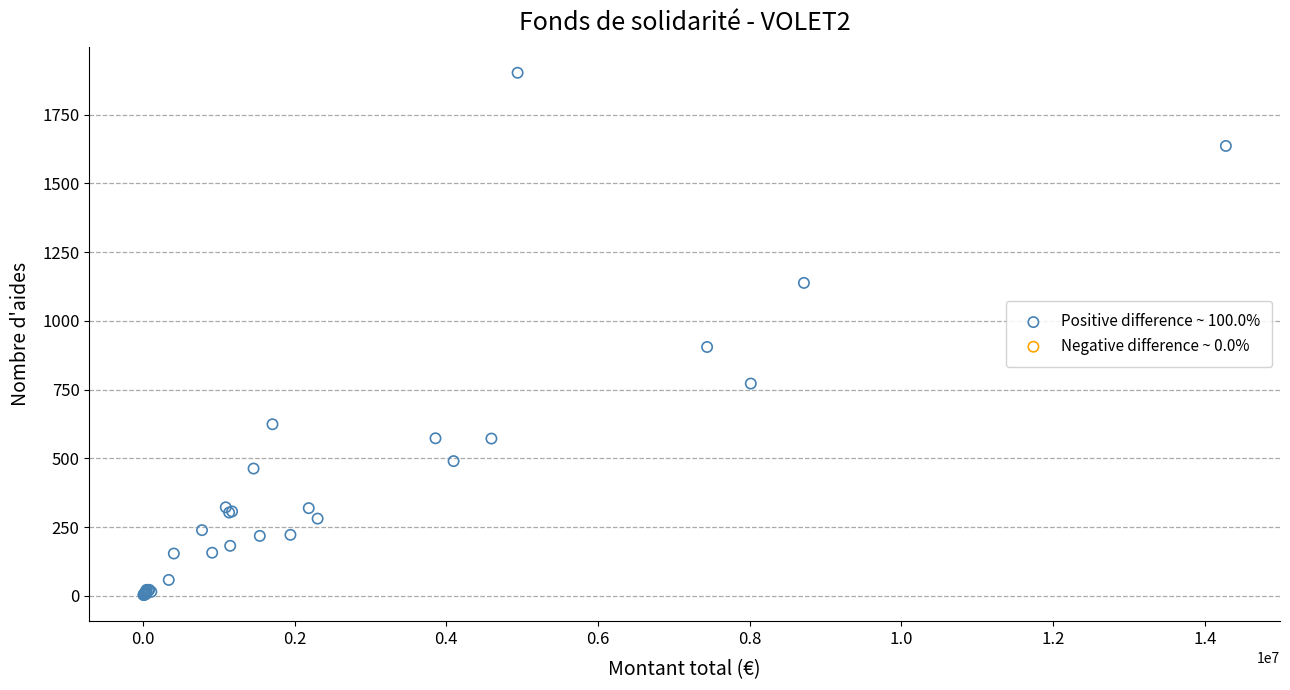

What Y value in the scatter plot is closest to 952?

905